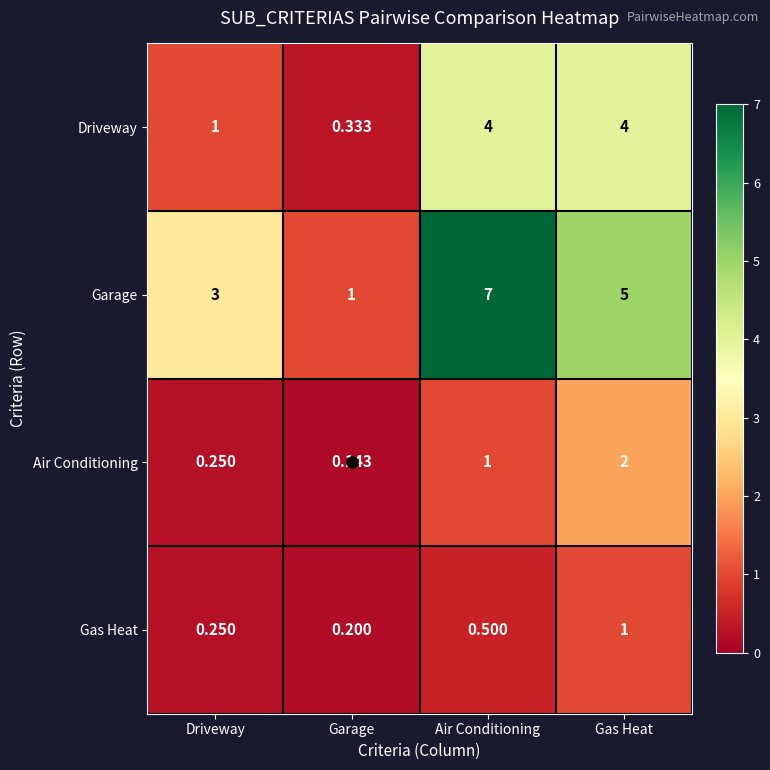

Between Driveway and Garage, which series saw the biggest shift?

Garage